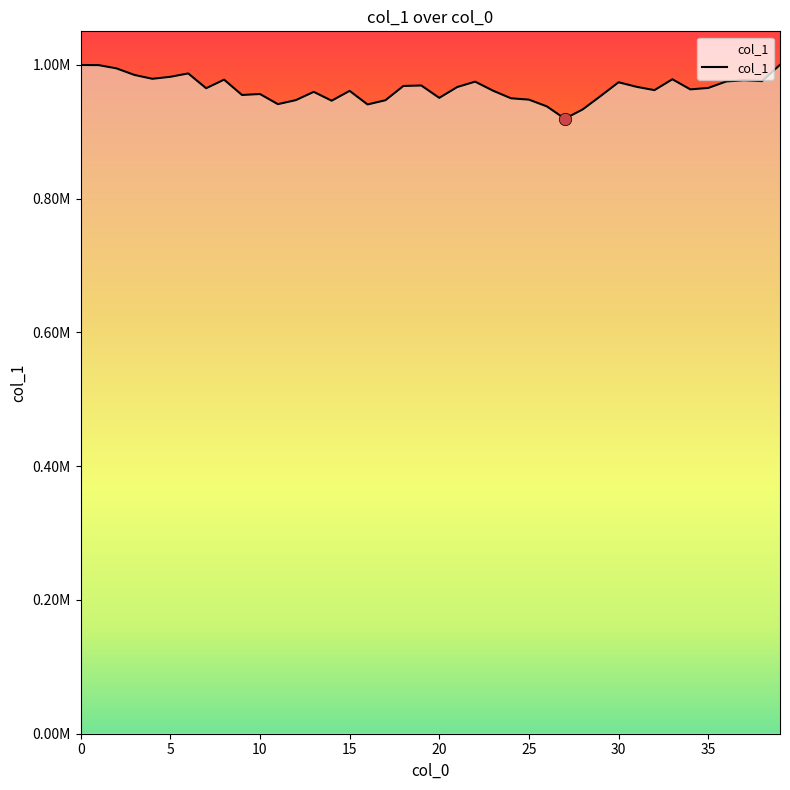

What is the ratio of the value at 2 to the value at 8?

1.0